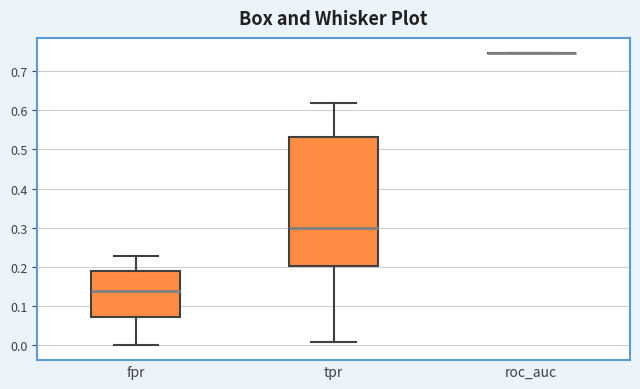

Reading left to right, transcribe this box plot: for each box, give where its median line is, the range the box spans, and where its two whiskers end, as read against the y-axis. The values are not printed on the chart, so give them approximately, as read against the axis.

fpr: median 0.14, box 0.07 to 0.19, whiskers 0.00 to 0.23
tpr: median 0.30, box 0.20 to 0.53, whiskers 0.01 to 0.62
roc_auc: box collapsed to a line at 0.75, whiskers 0.75 to 0.75